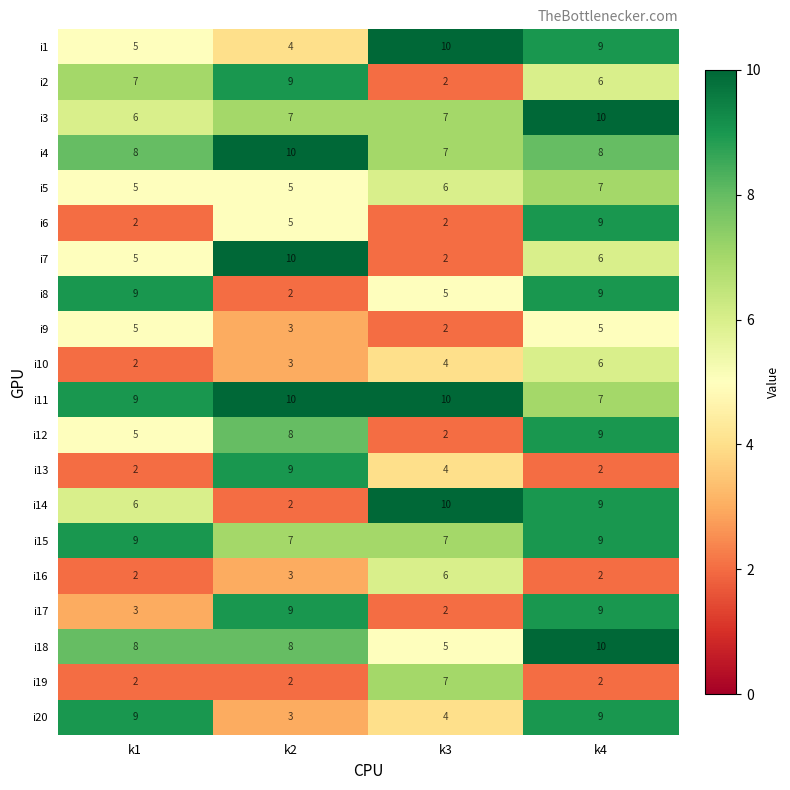

What is the difference between the highest and lowest values at k3?

8